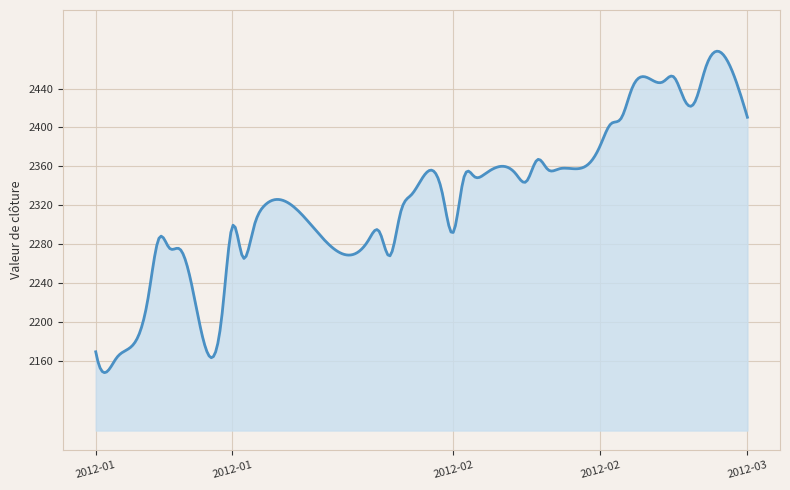

What is the greatest value displayed?

2478.3